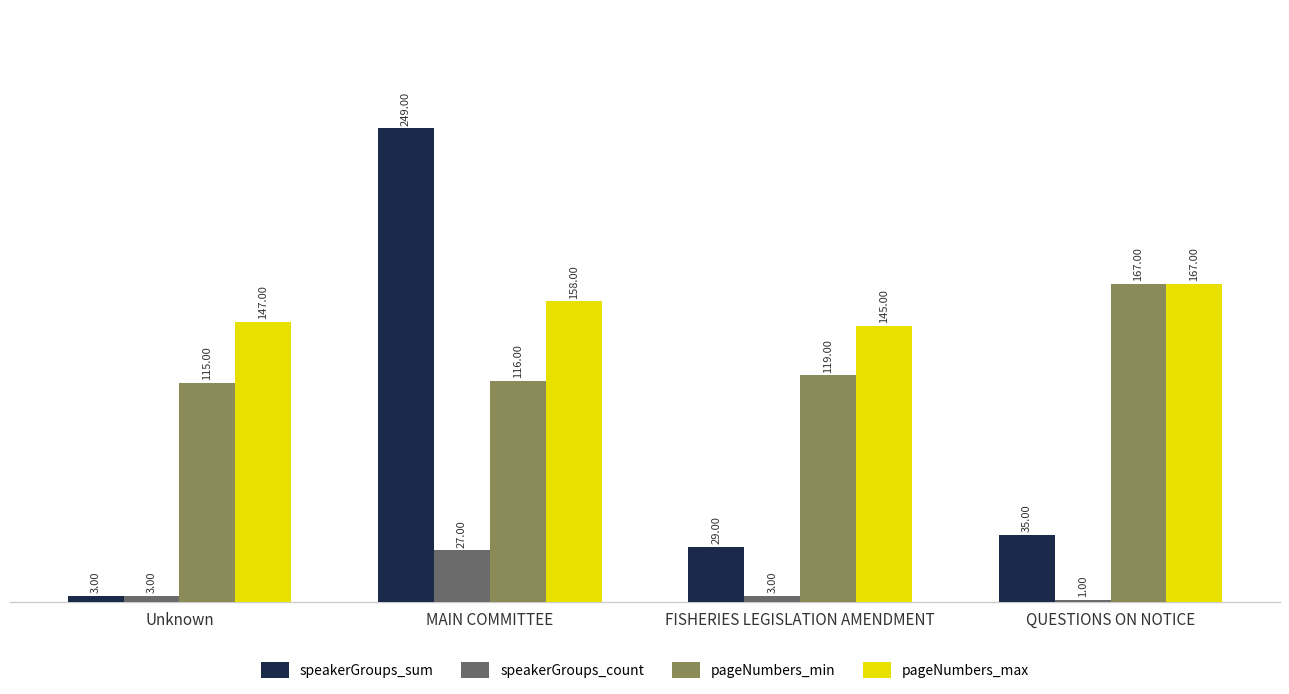

The value of pageNumbers_min at MAIN COMMITTEE is 42. True or false?

False